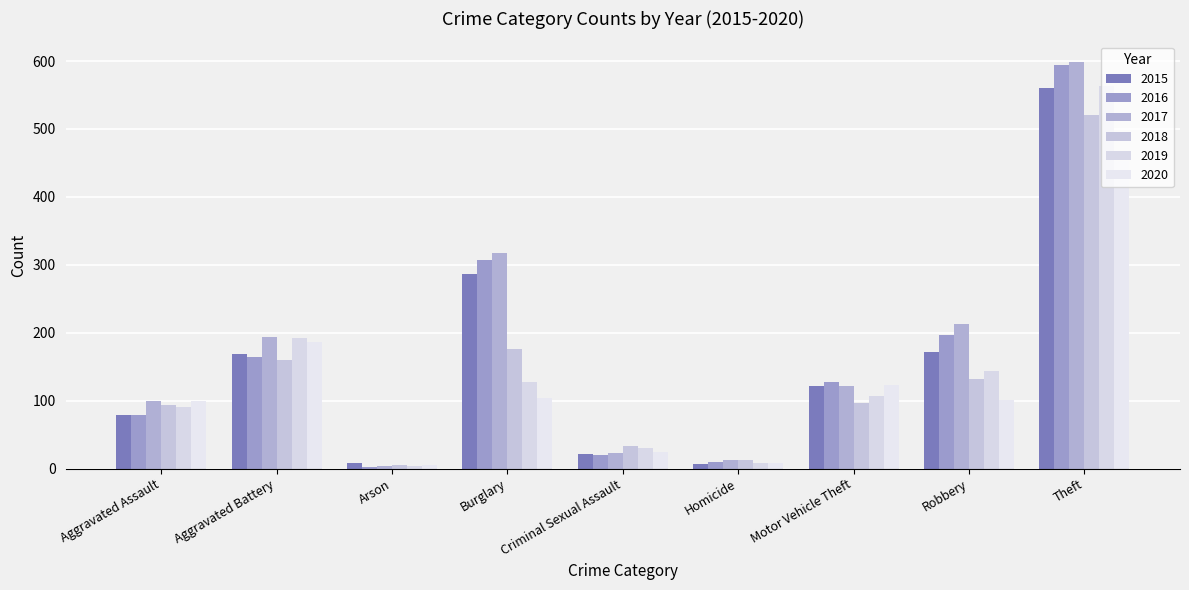

What is the minimum value shown in the chart?

3